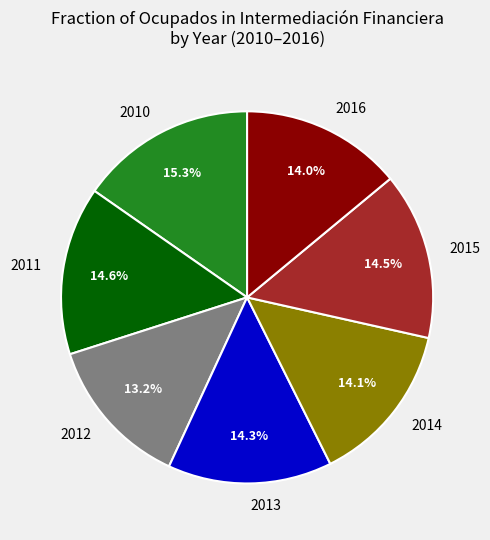

Does 2016 account for over 50% of the chart?

No